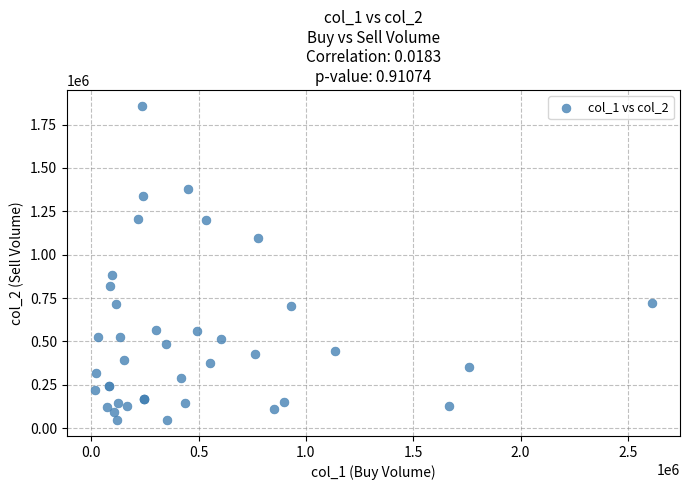

What Y value in the scatter plot is closest to 952000?

886000